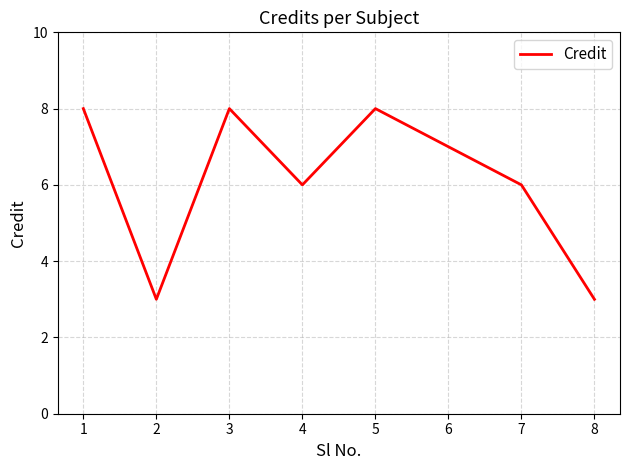

Approximately how many times larger is the value at 6 compared to 5?

0.9